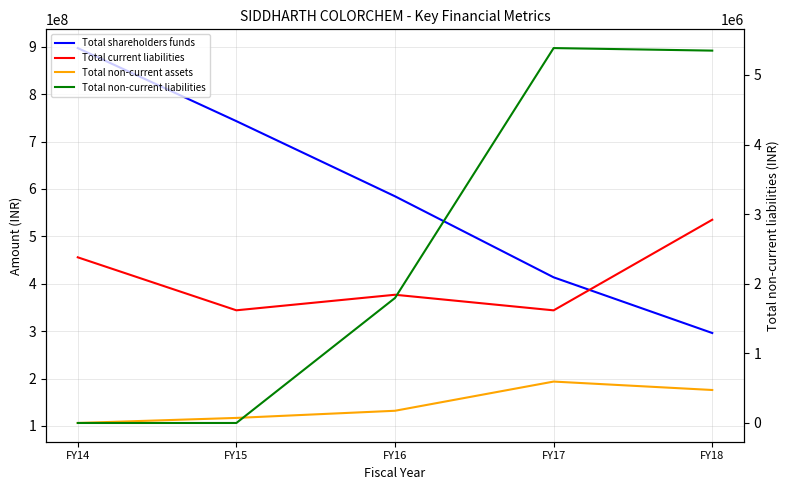

True or false: Total shareholders funds has more than 2 points higher than both neighbors.

False